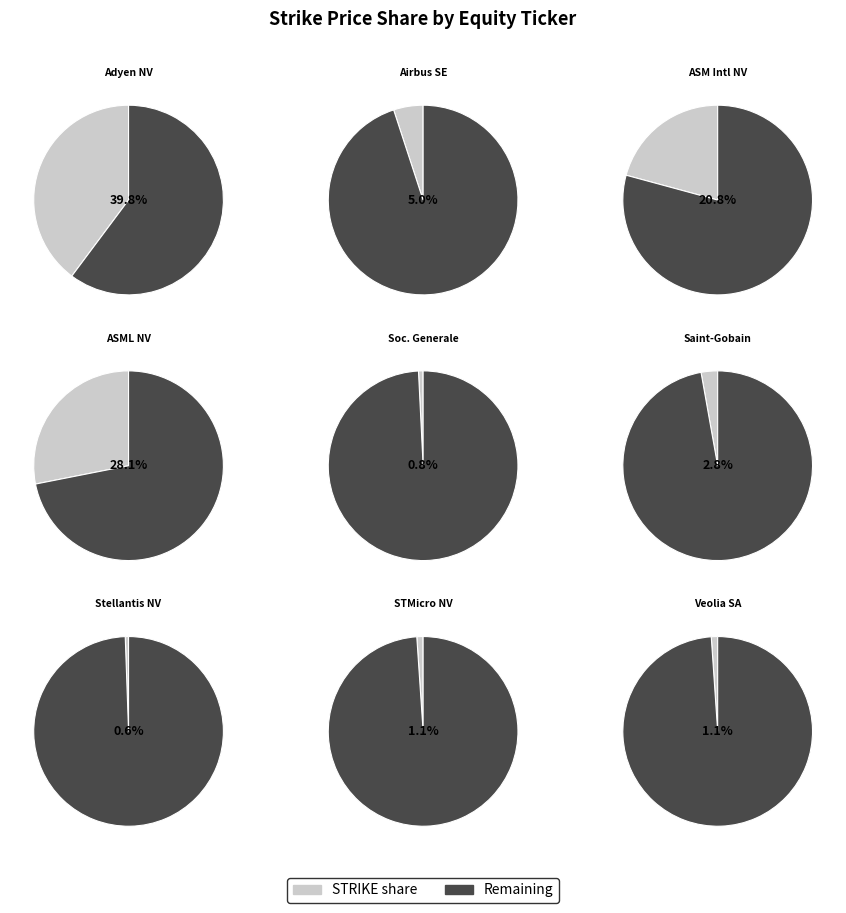

Does any single category account for the majority?

No